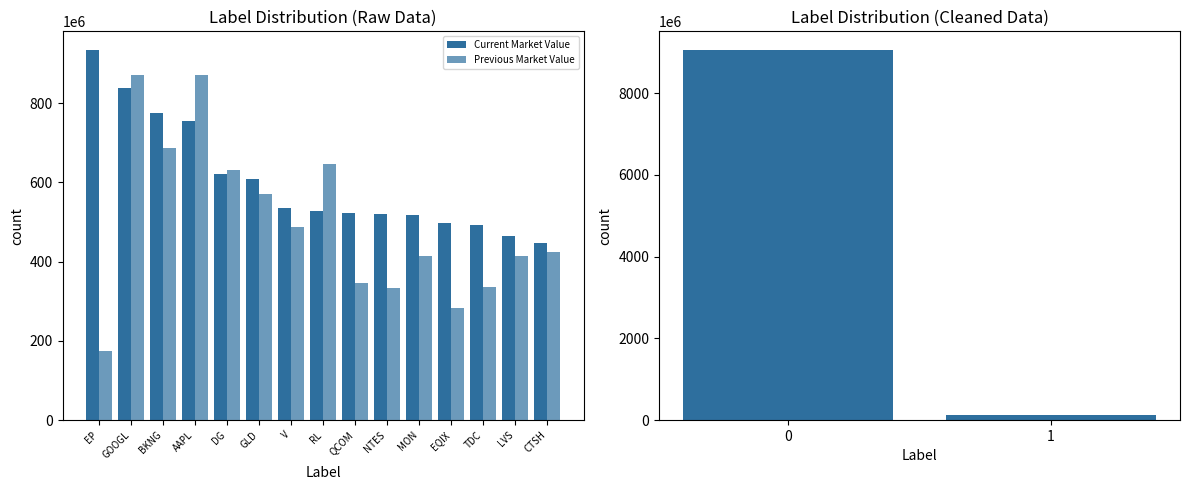

True or false: Previous Market Value has a value of 334740000 at NTES.

True